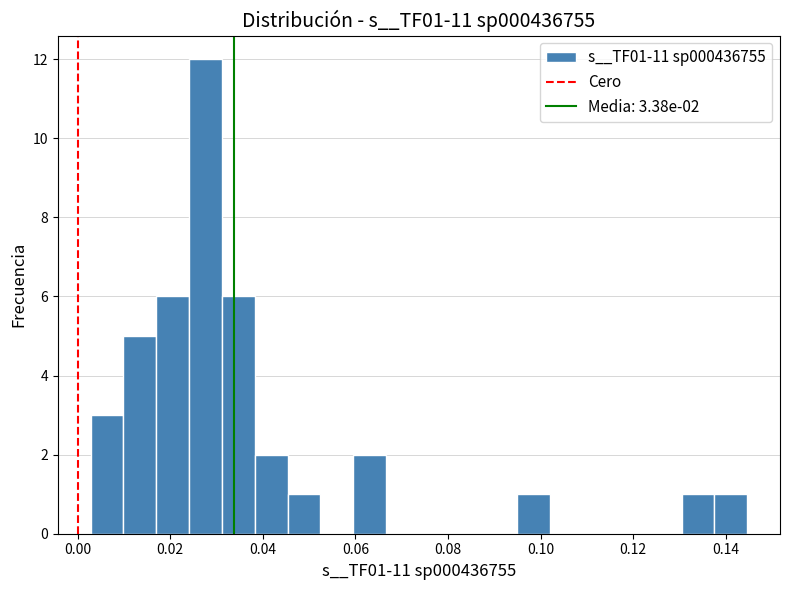

Around what value on the x-axis is the tallest bar? Give the approximate position of its centre, as read against the axis.

0.028